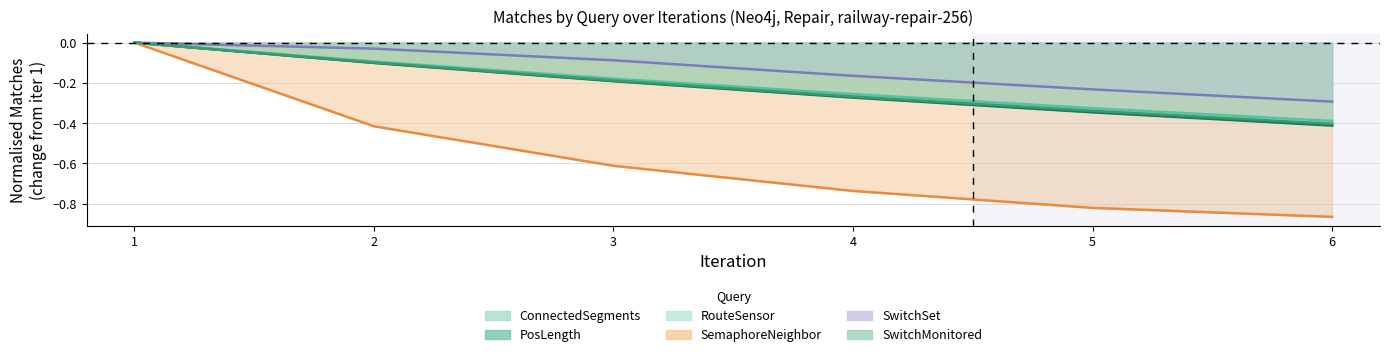

The SemaphoreNeighbor series shows -1.4 at 6. True or false?

False